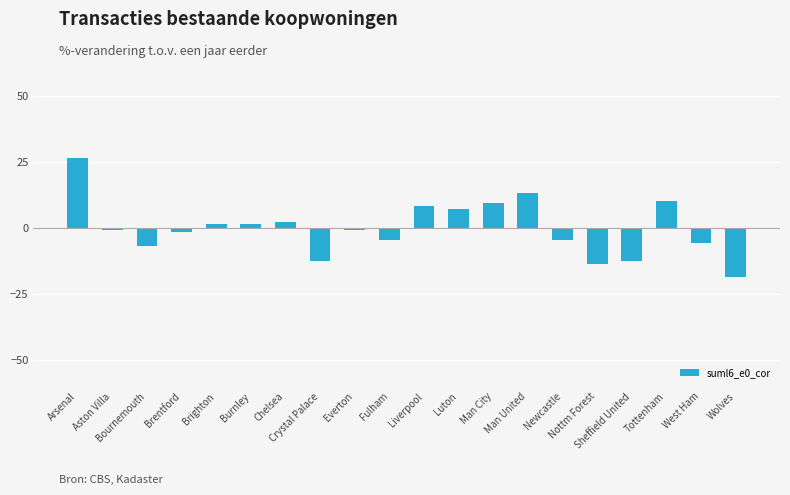

What is the maximum value shown in the chart?

26.5